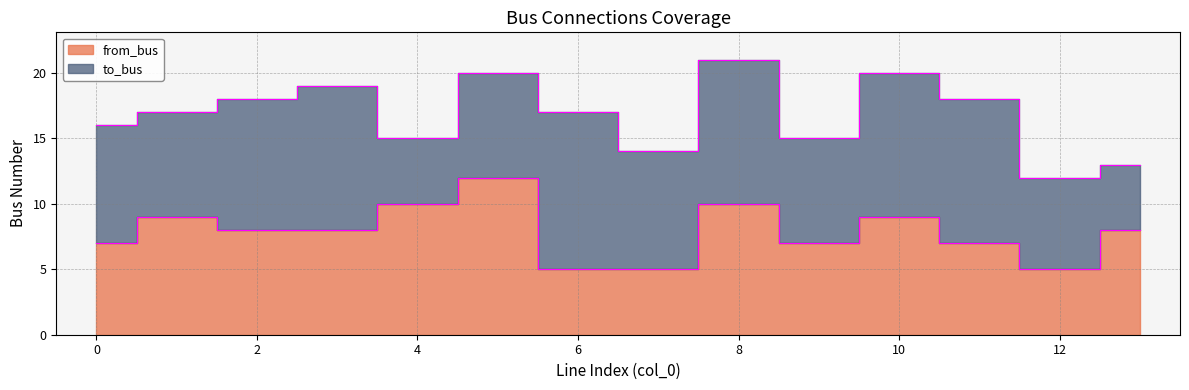

Which has a higher value, 10 or 1?

10